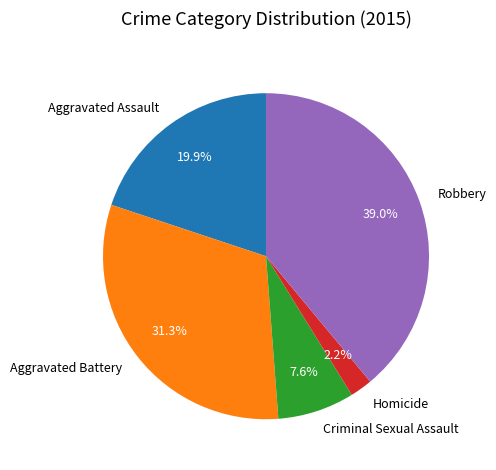

Between Robbery and Aggravated Battery, which is larger?

Robbery